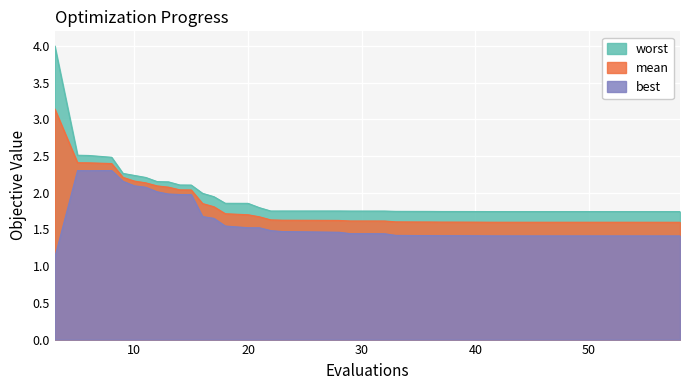

Is the value of worst at 35 greater than the value of mean at 15?

No